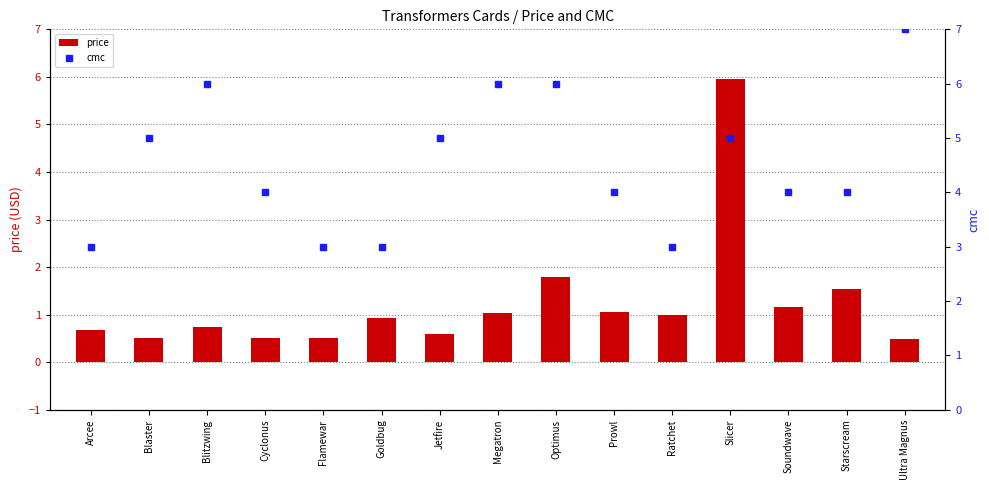

What value does the cmc series have at Prowl?

4.0